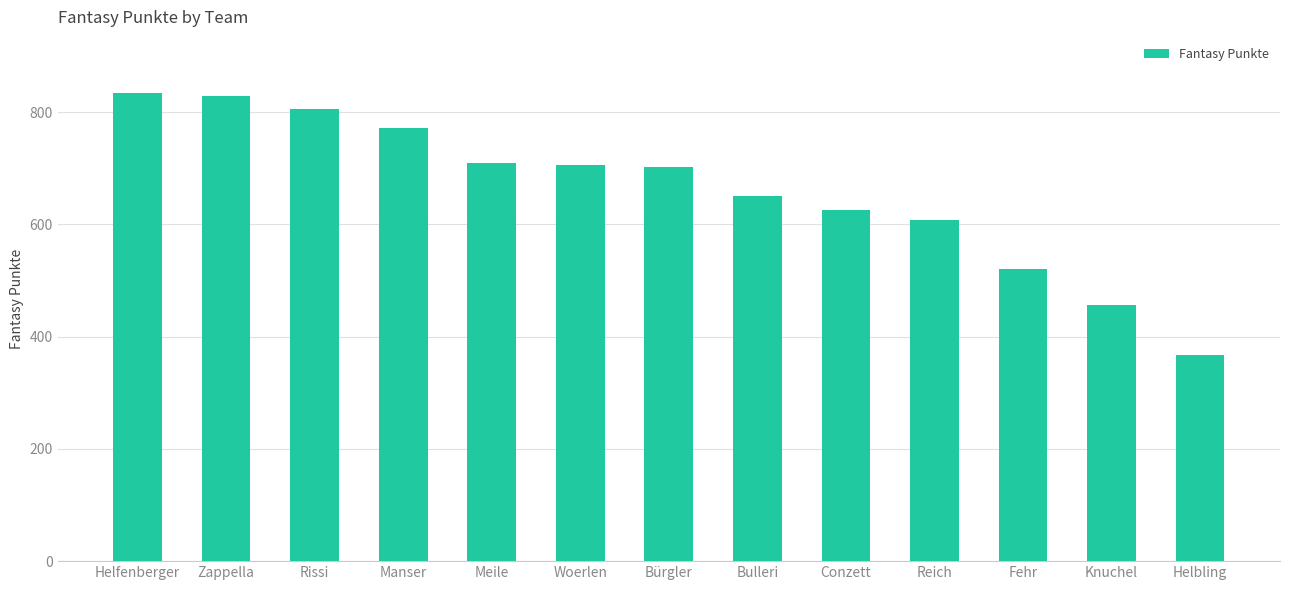

The value at Manser is 771. True or false?

True